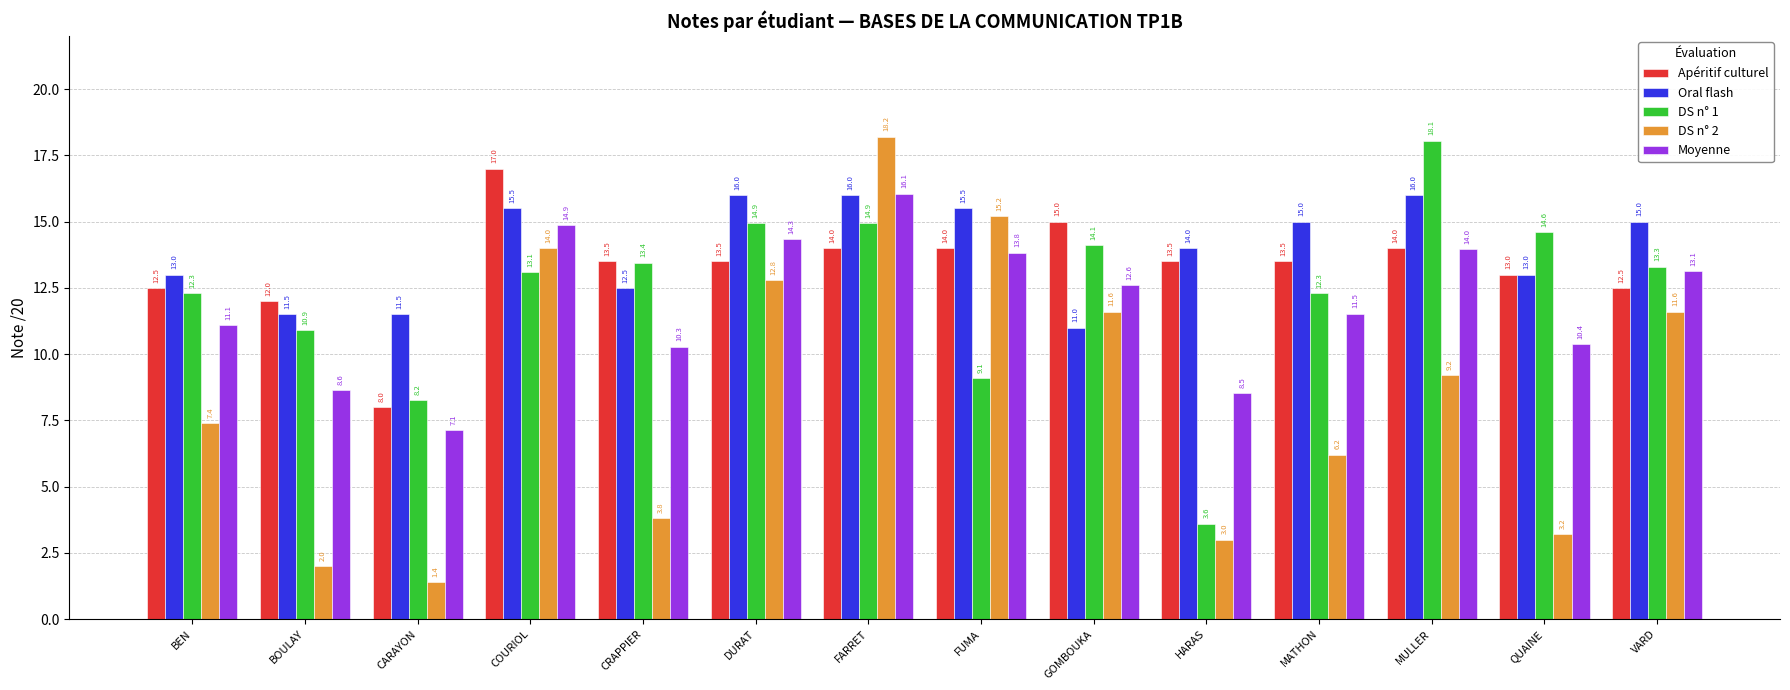

At which category is the sum across all series the highest?

FARRET